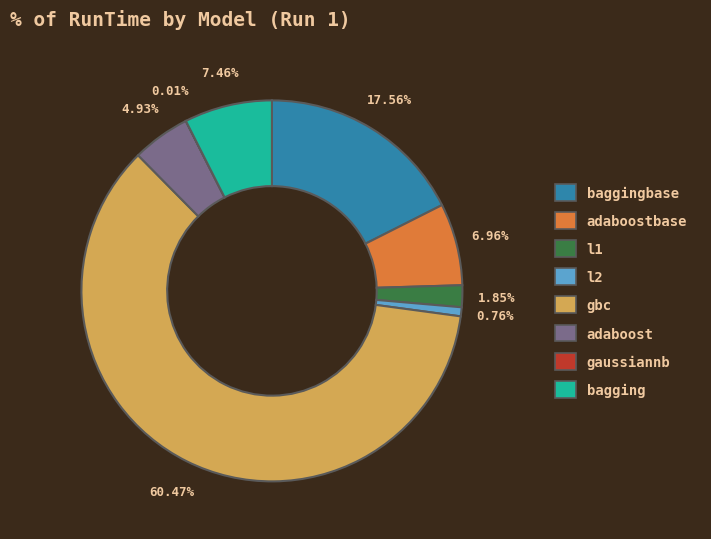

Does any single category account for the majority?

Yes